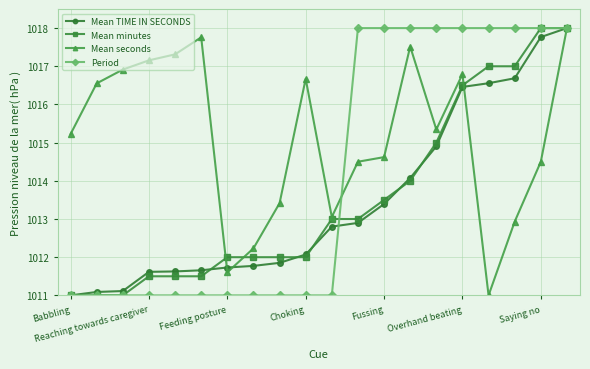

What is the maximum value shown in the chart?

1018.0